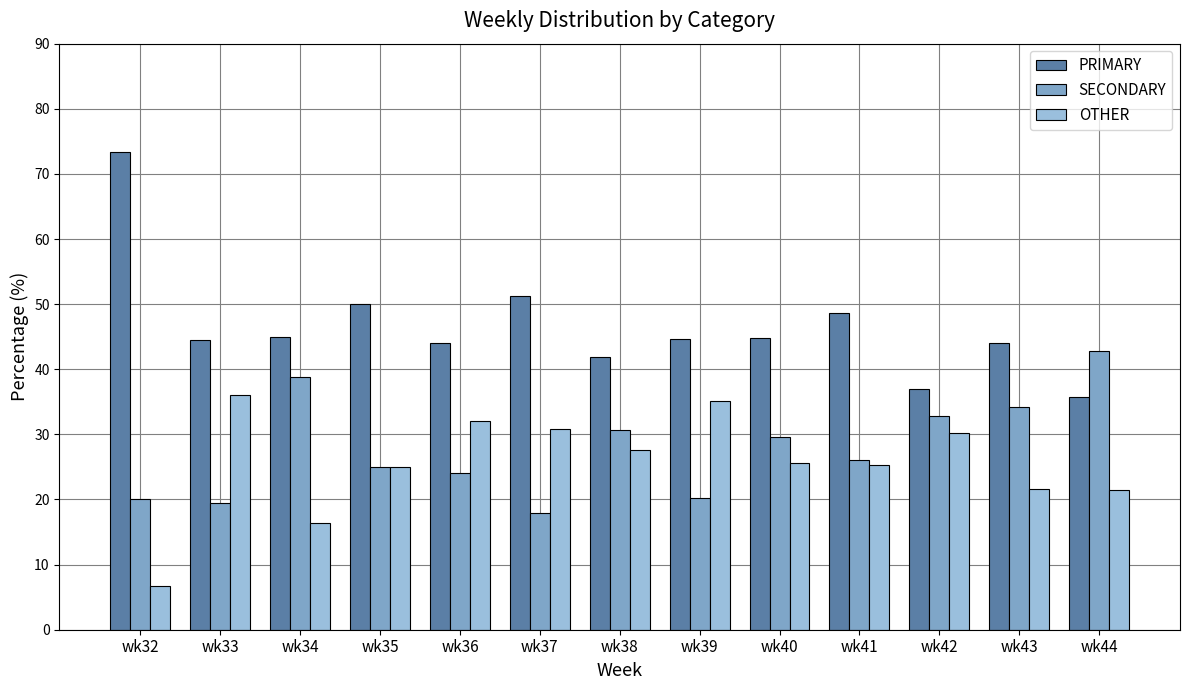

What is the average value of the OTHER series?

25.7